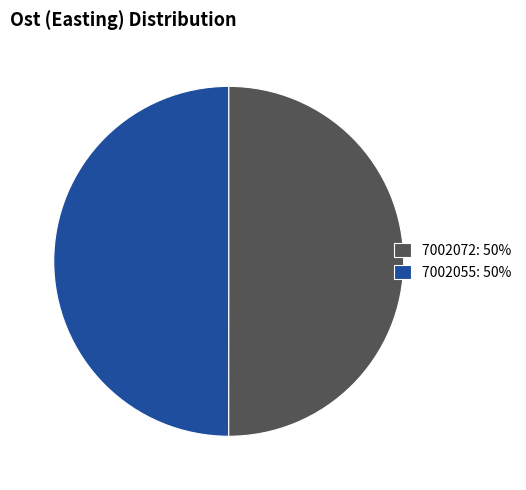

Combined, do 7002072 and 7002055 account for over 50%?

Yes